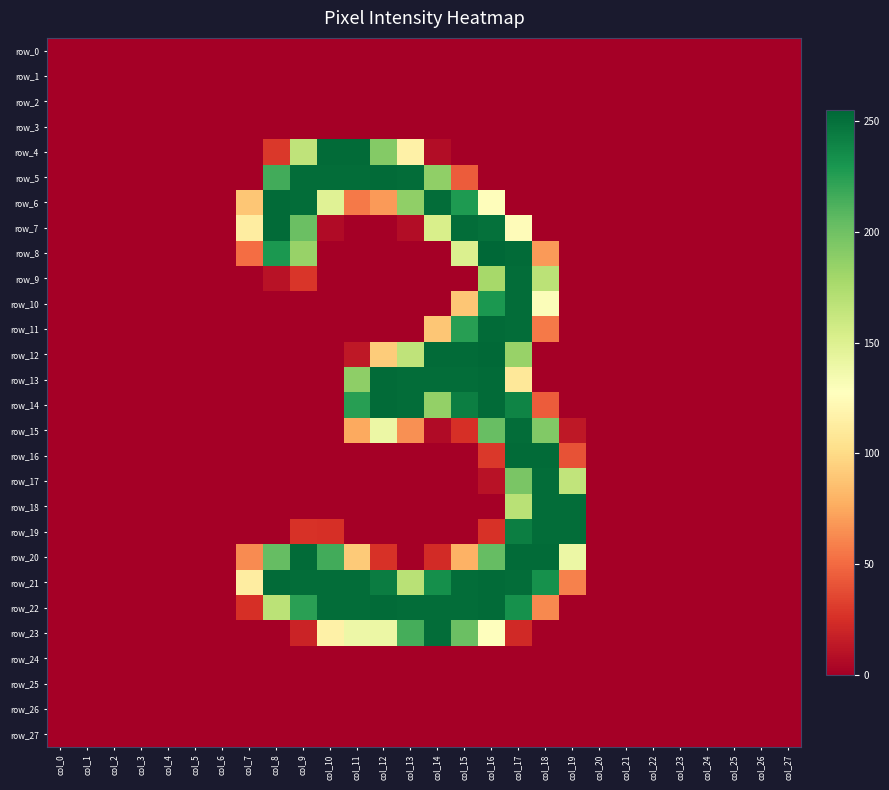

List the labels in order of row_10 value, smallest first.

col_0, col_1, col_2, col_3, col_4, col_5, col_6, col_7, col_8, col_9, col_10, col_11, col_12, col_13, col_14, col_19, col_20, col_21, col_22, col_23, col_24, col_25, col_26, col_27, col_15, col_18, col_16, col_17